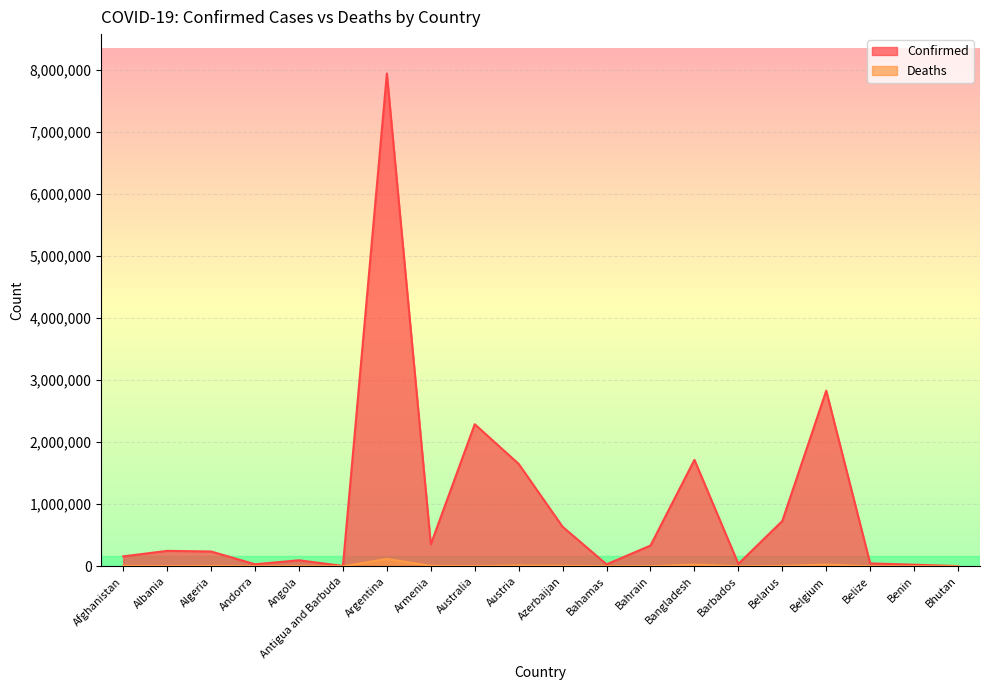

Which series has the largest range (max minus min)?

Confirmed